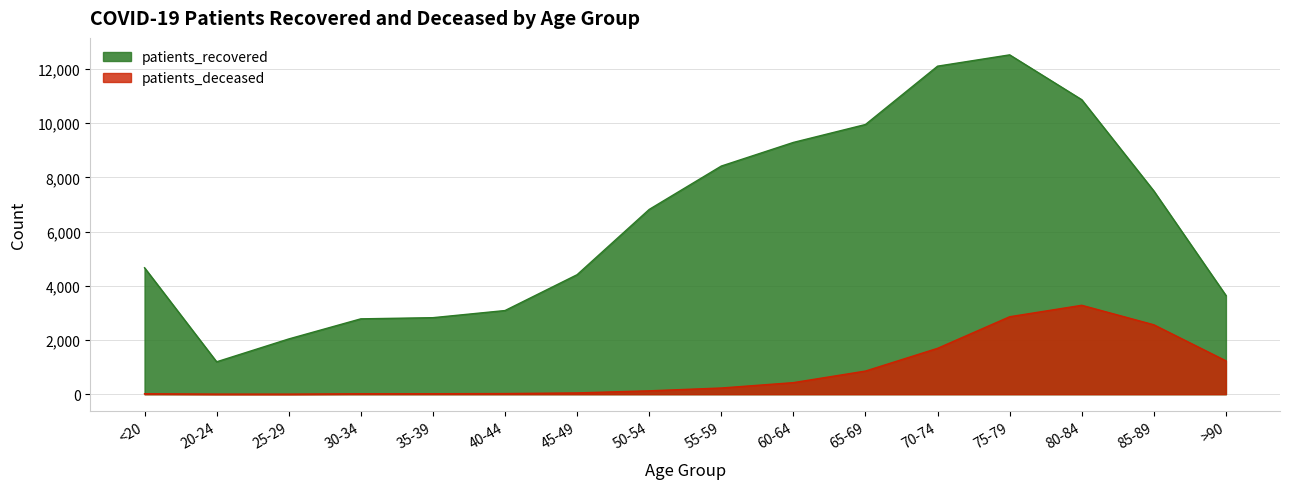

At which category is the sum across all series the highest?

75-79